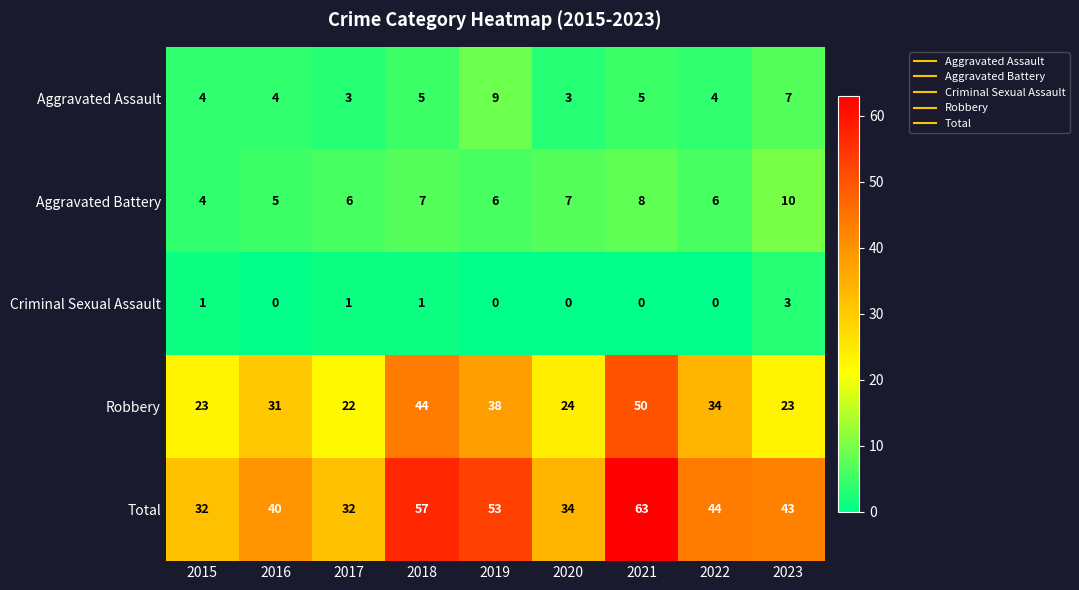

How many values in the Aggravated Battery series are below 6?

2